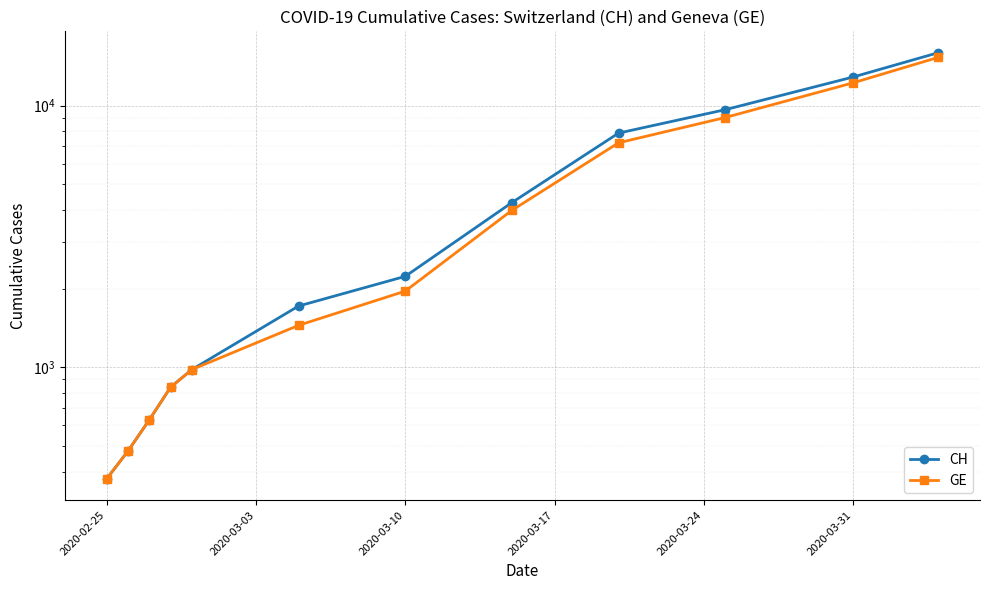

Count the number of data series in this chart.

2